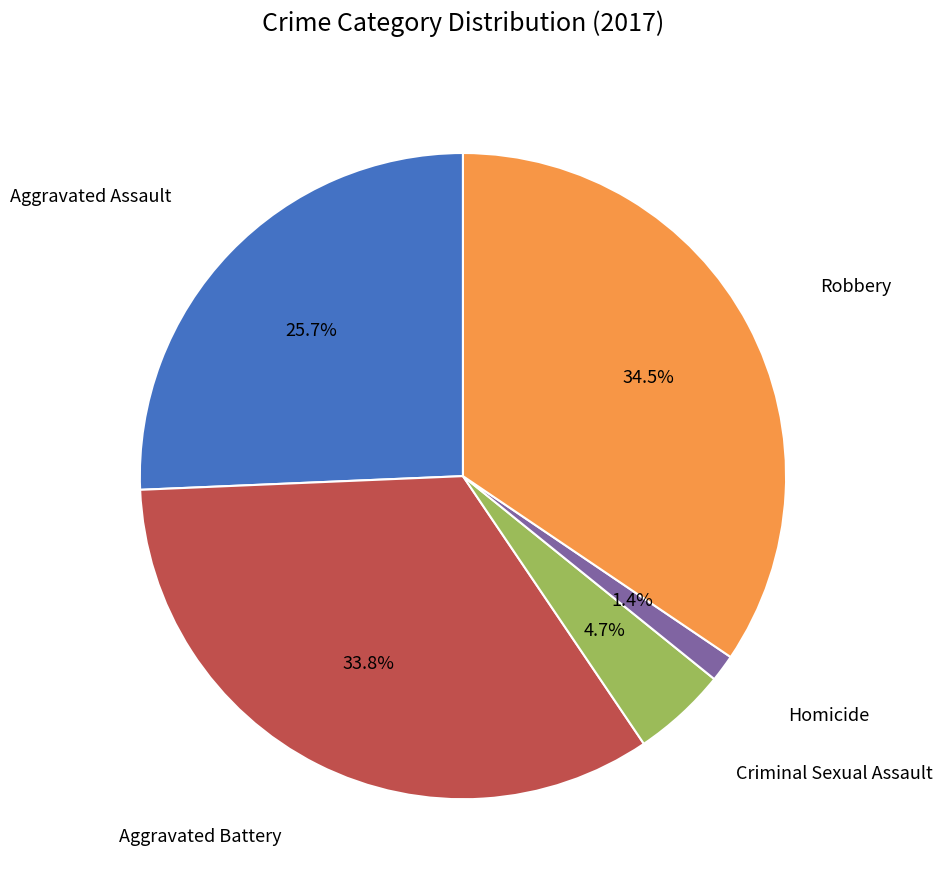

Is there any slice that represents more than half of the pie?

No